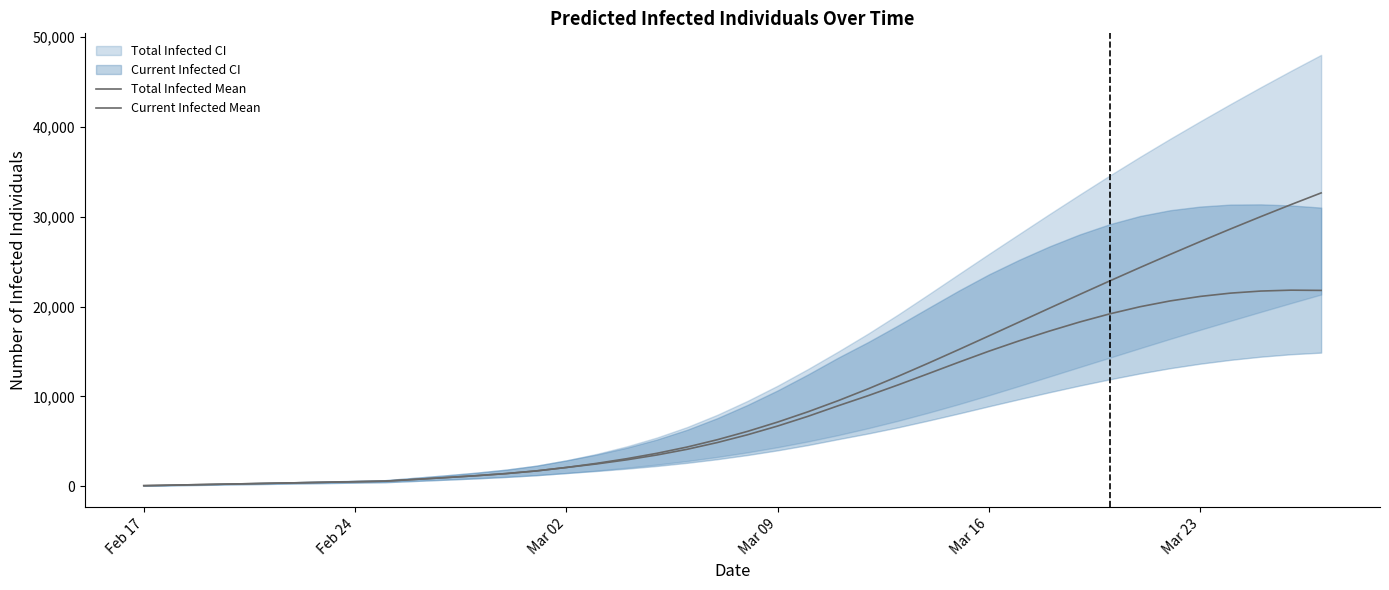

Which series has the largest total across all categories?

Total Infected Mean